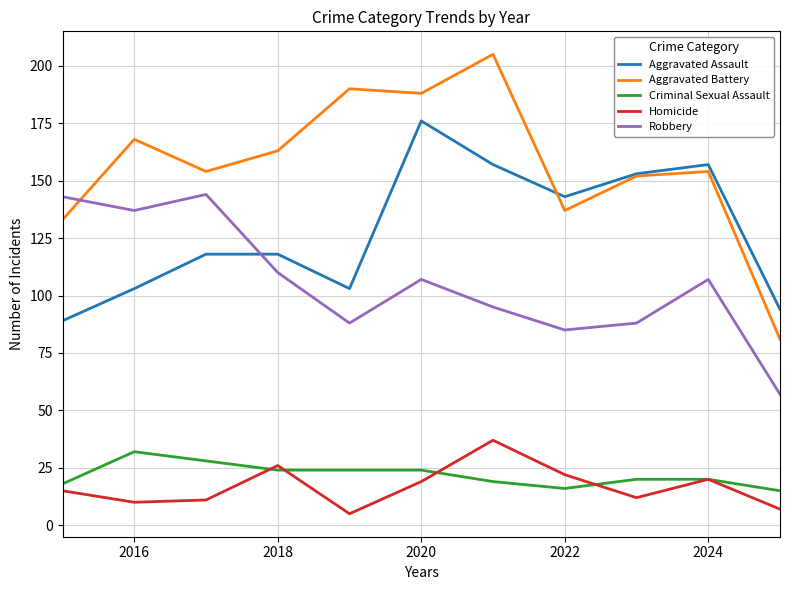

Which series has the largest total across all categories?

Aggravated Battery